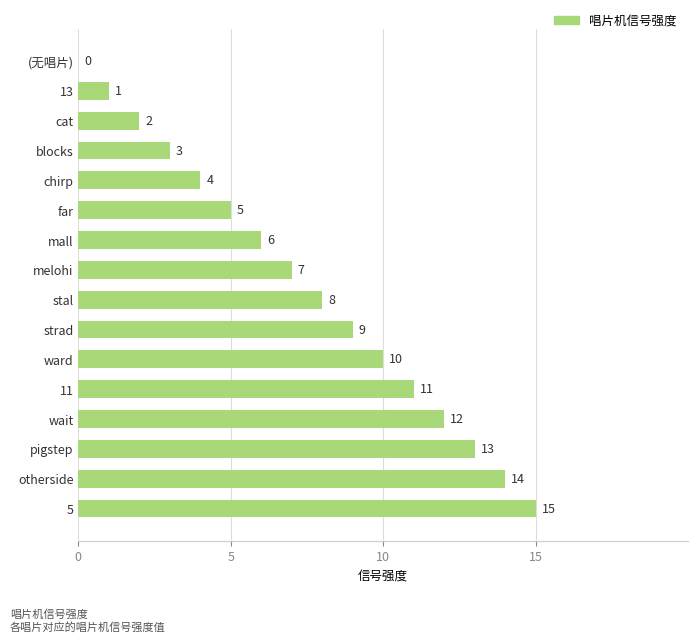

True or false: the data shows 2 at cat.

True